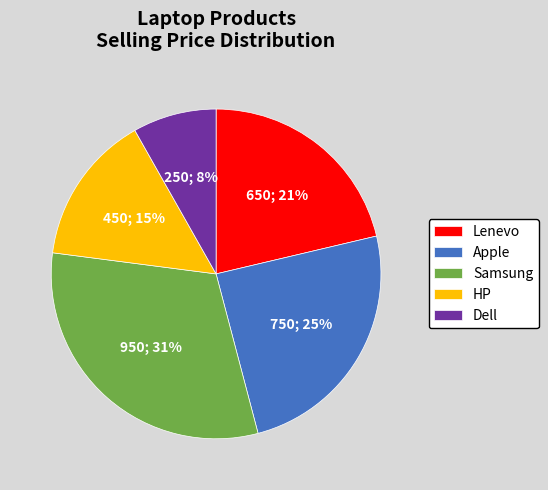

Is there a majority slice in this chart?

No